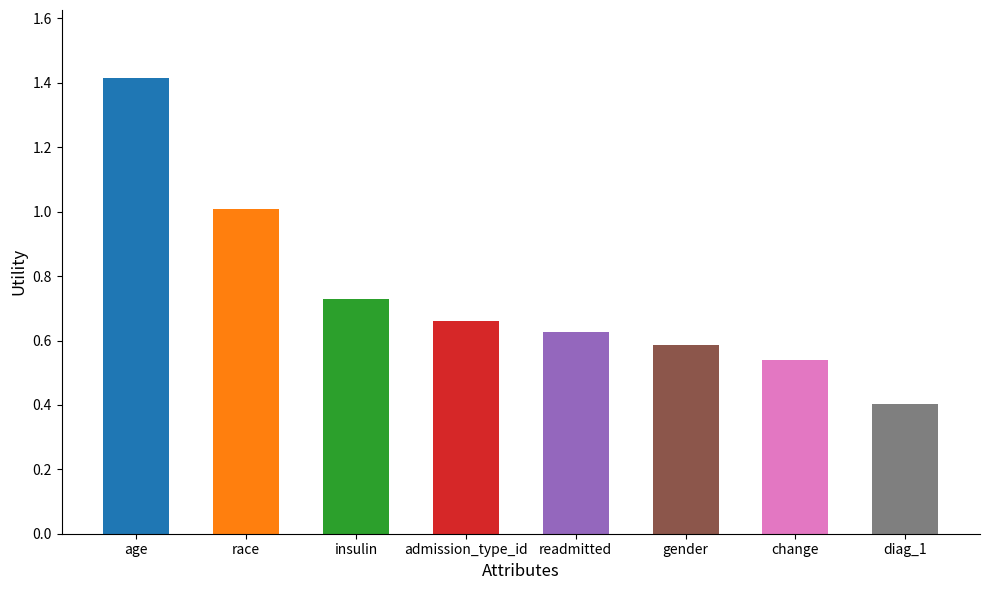

What is the label of the 2nd bar from the left?

race